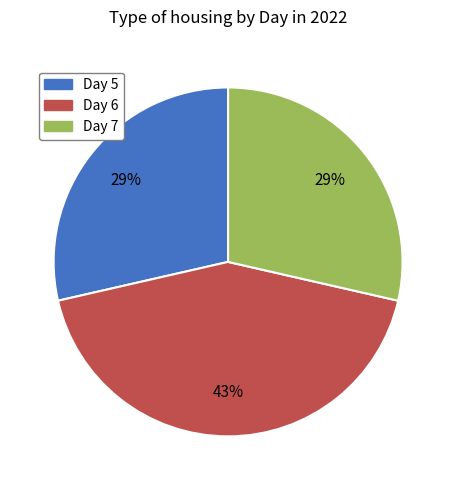

To the nearest percent, what is the difference between the largest and smallest slice percentages?

14%